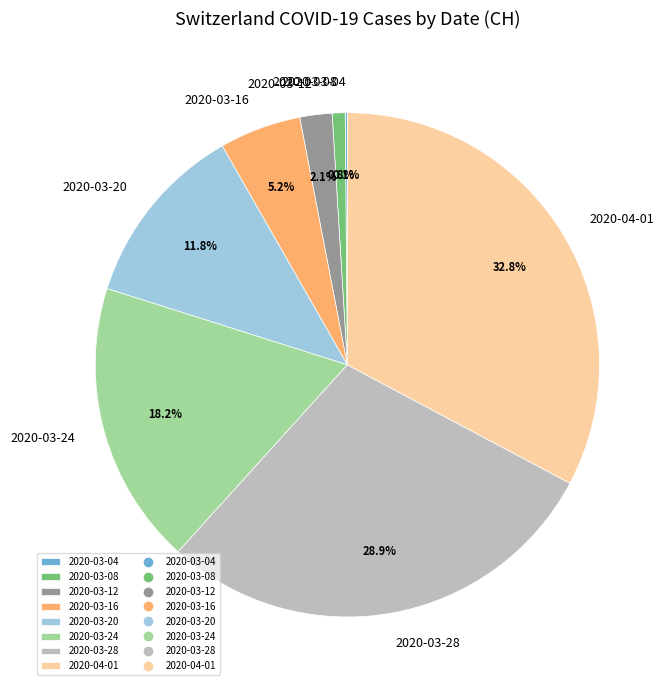

Does any single category account for the majority?

No